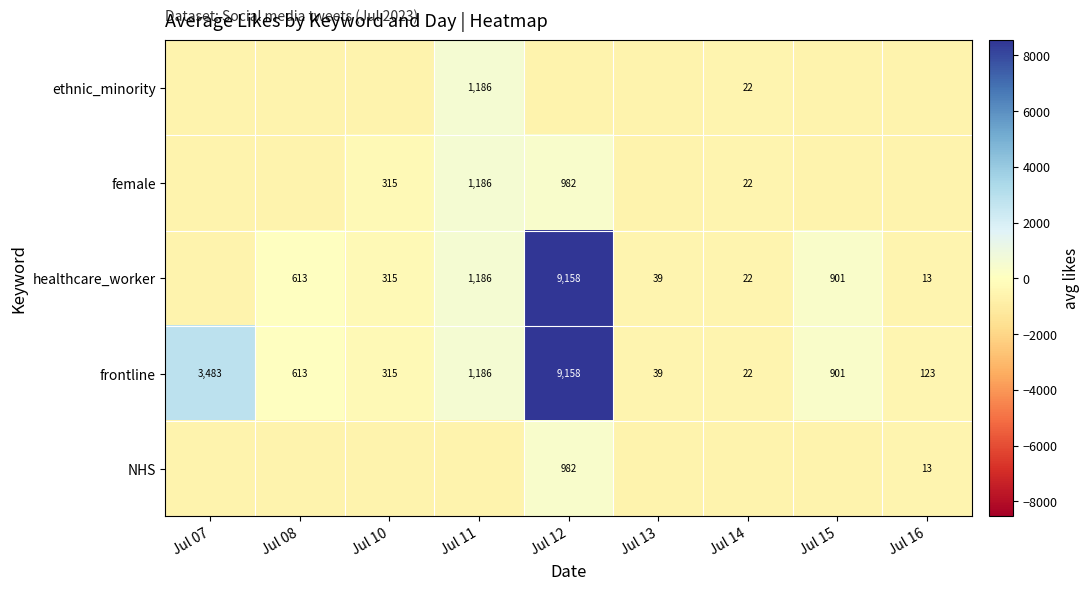

What is the sum of the healthcare_worker values at Jul 13 and Jul 08?

652